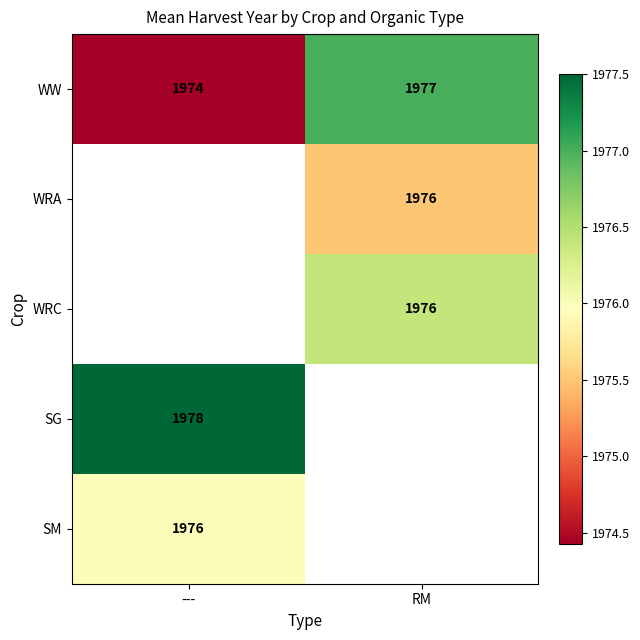

Which label corresponds to the smallest value in the chart?

---